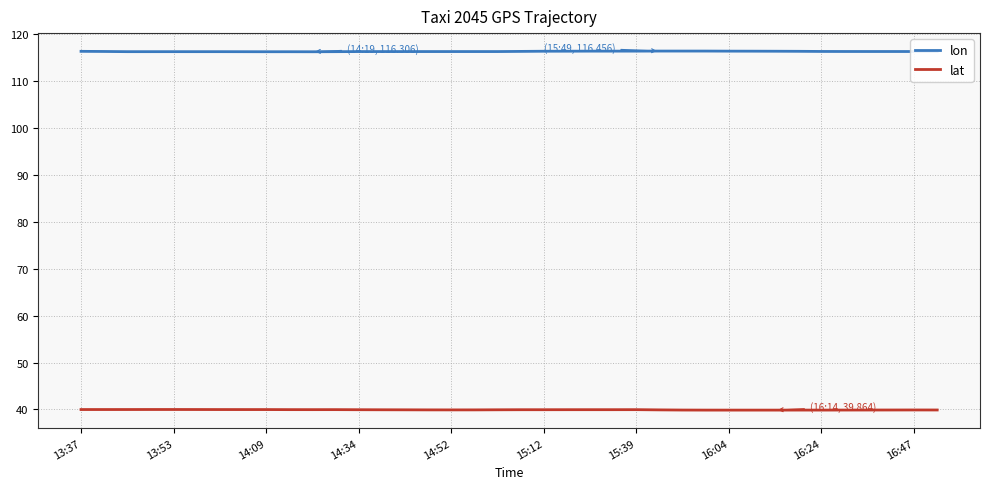

How many lines are shown in the chart?

2